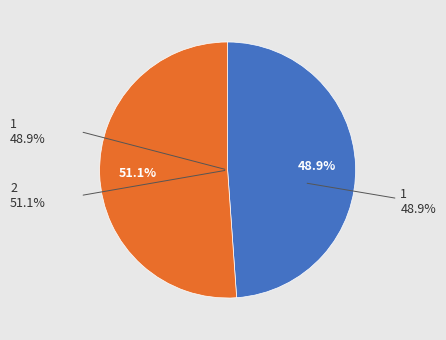

How many slices are in this pie chart?

2